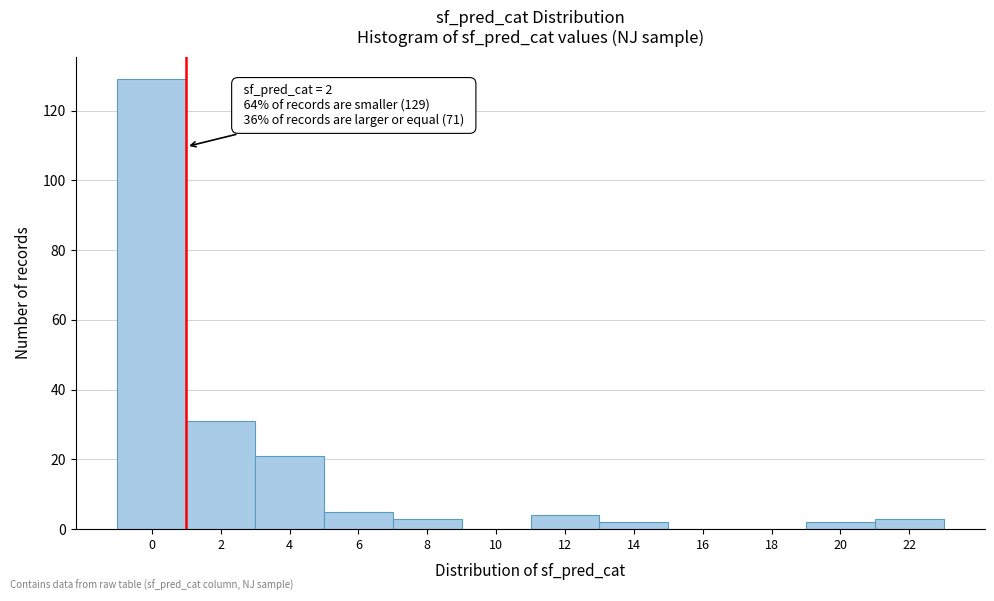

Reading right to left, what are all the values shown in this chart?

22=3	20=2	18=0	16=0	14=2	12=4	10=0	8=3	6=5	4=21	2=31	0=129